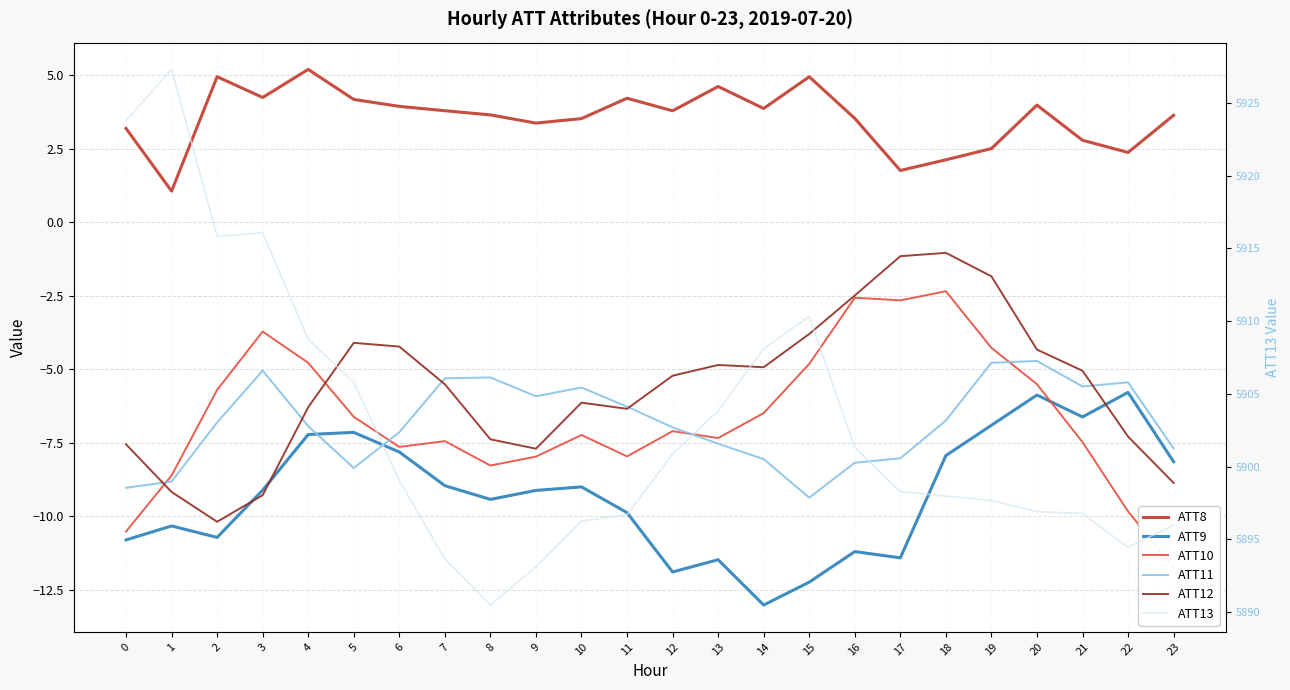

Which series has the largest range (max minus min)?

ATT13